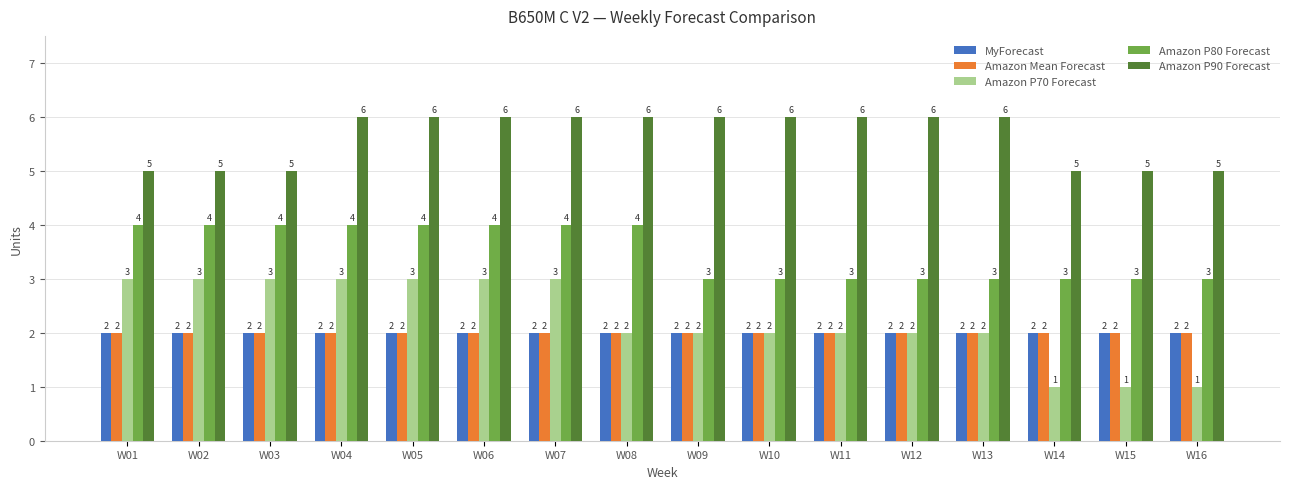

Which series has the largest total across all categories?

Amazon P90 Forecast